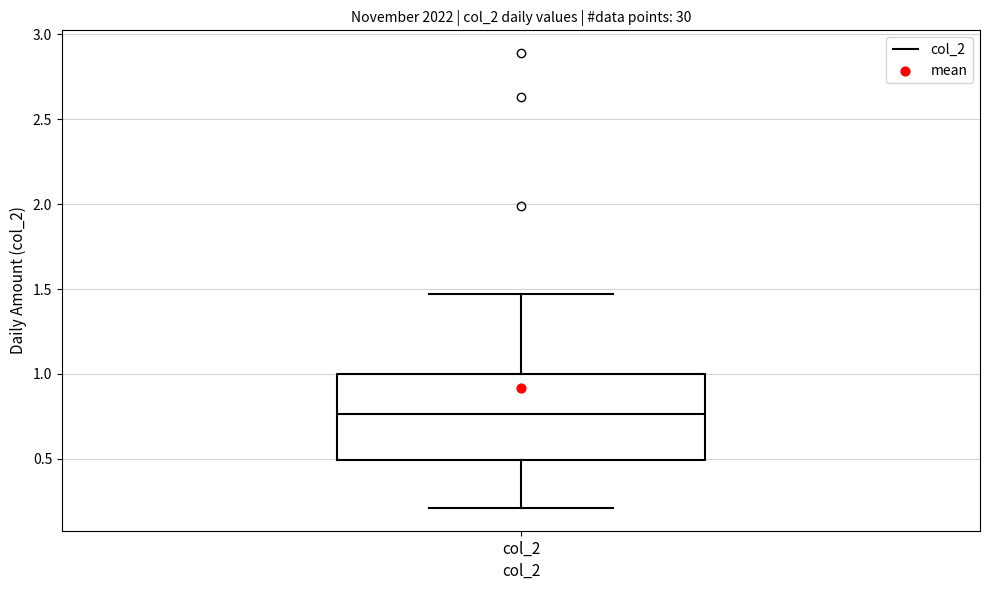

Where is the lower edge of the box for col_2 on the y-axis? The values are not printed on the chart, so give them approximately, as read against the axis.

0.50